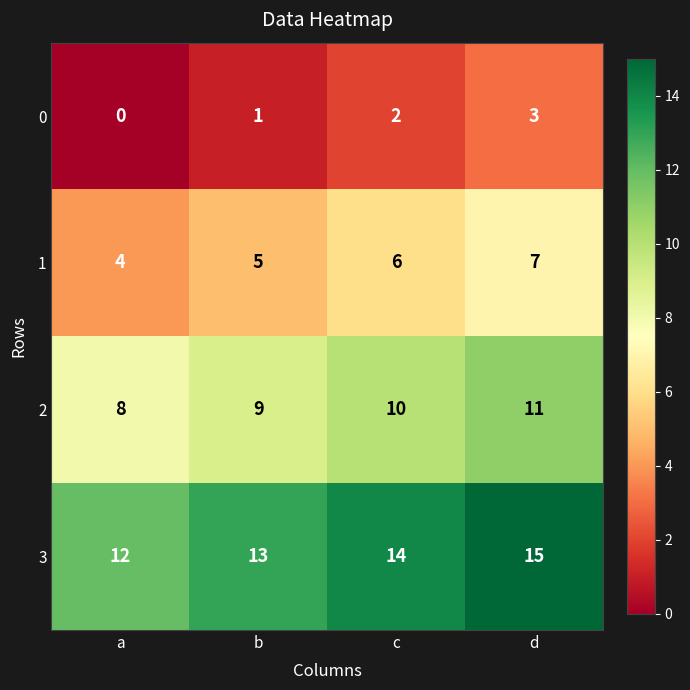

Reading right to left, what are all the values shown in this chart?

0: d=3	c=2	b=1	a=0
1: d=7	c=6	b=5	a=4
2: d=11	c=10	b=9	a=8
3: d=15	c=14	b=13	a=12